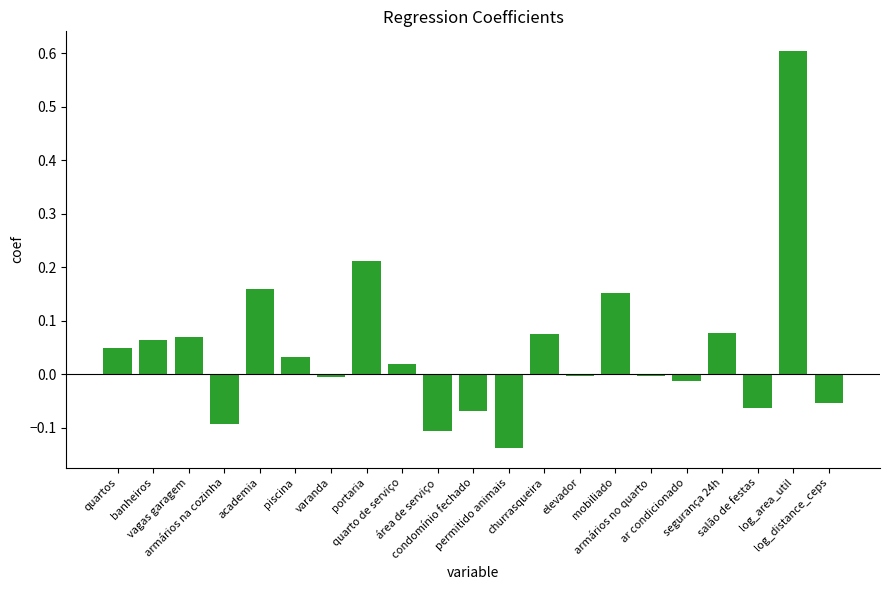

What is the difference between the maximum and minimum values?

0.7